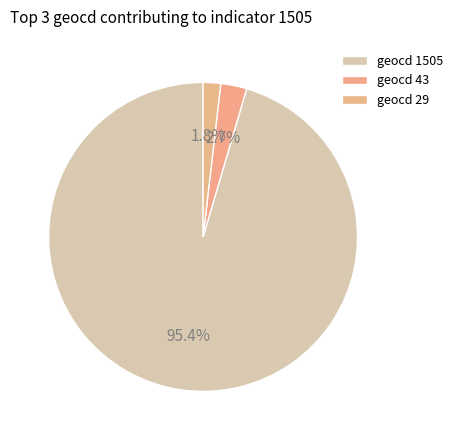

Which category has the smallest portion of the pie?

29